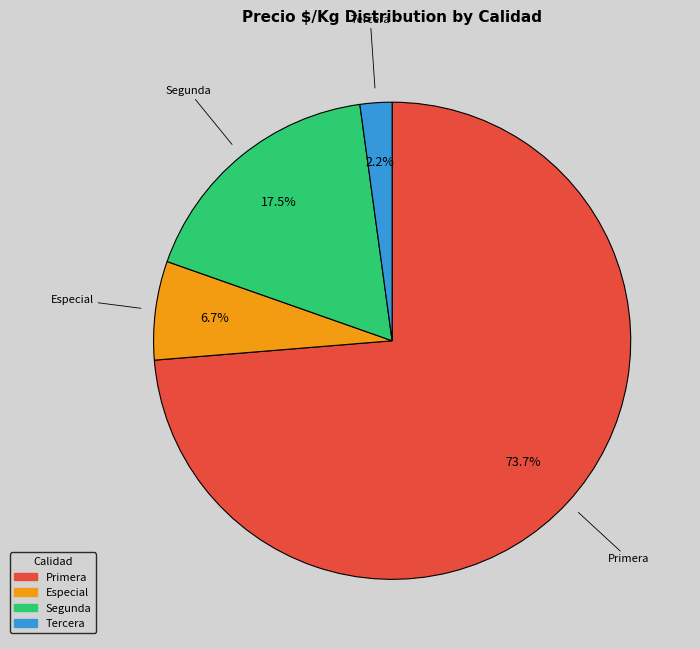

Does any single category account for the majority?

Yes